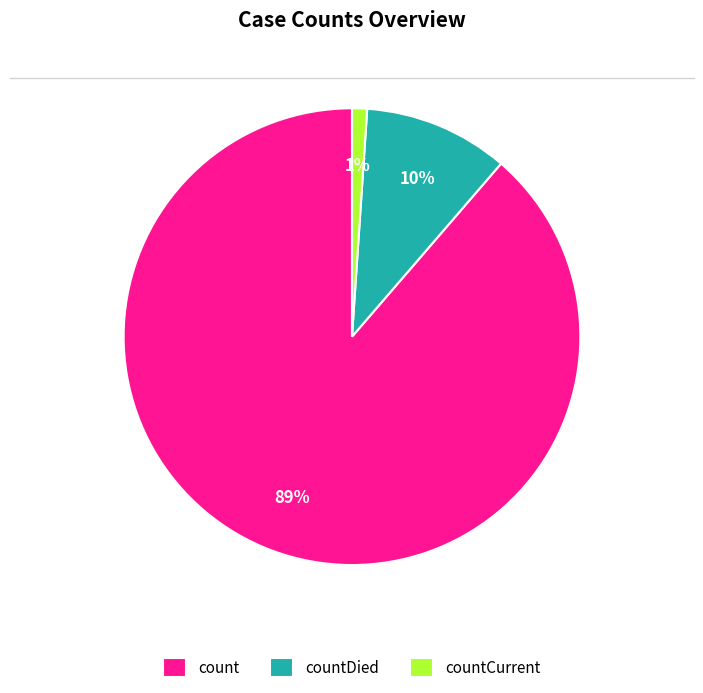

How many slices are in this pie chart?

3